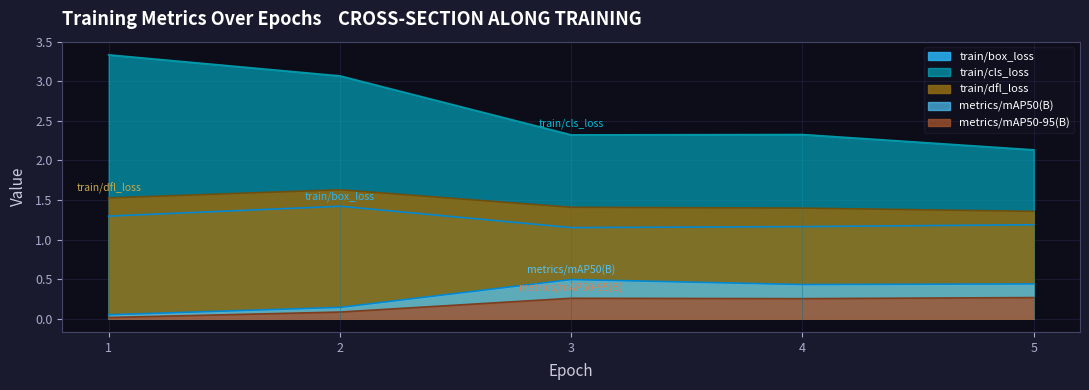

Count the number of categories in the chart.

5